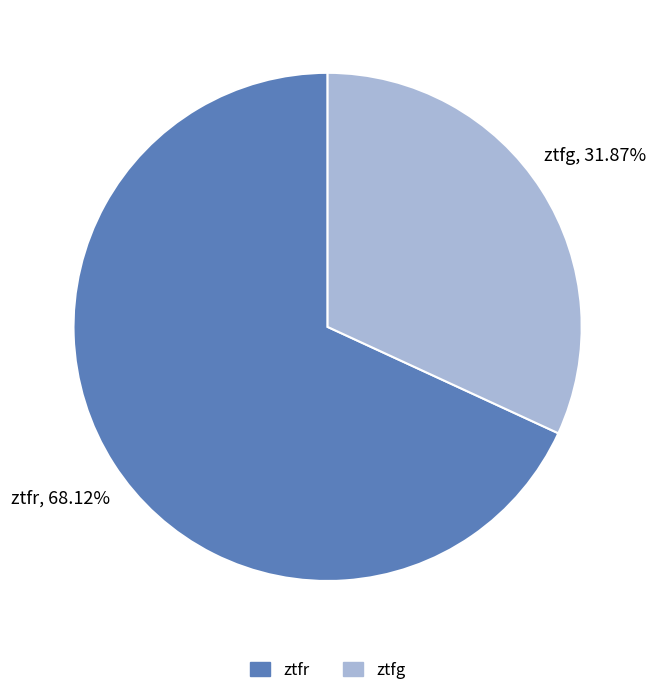

What is the smallest slice in the pie chart?

ztfg